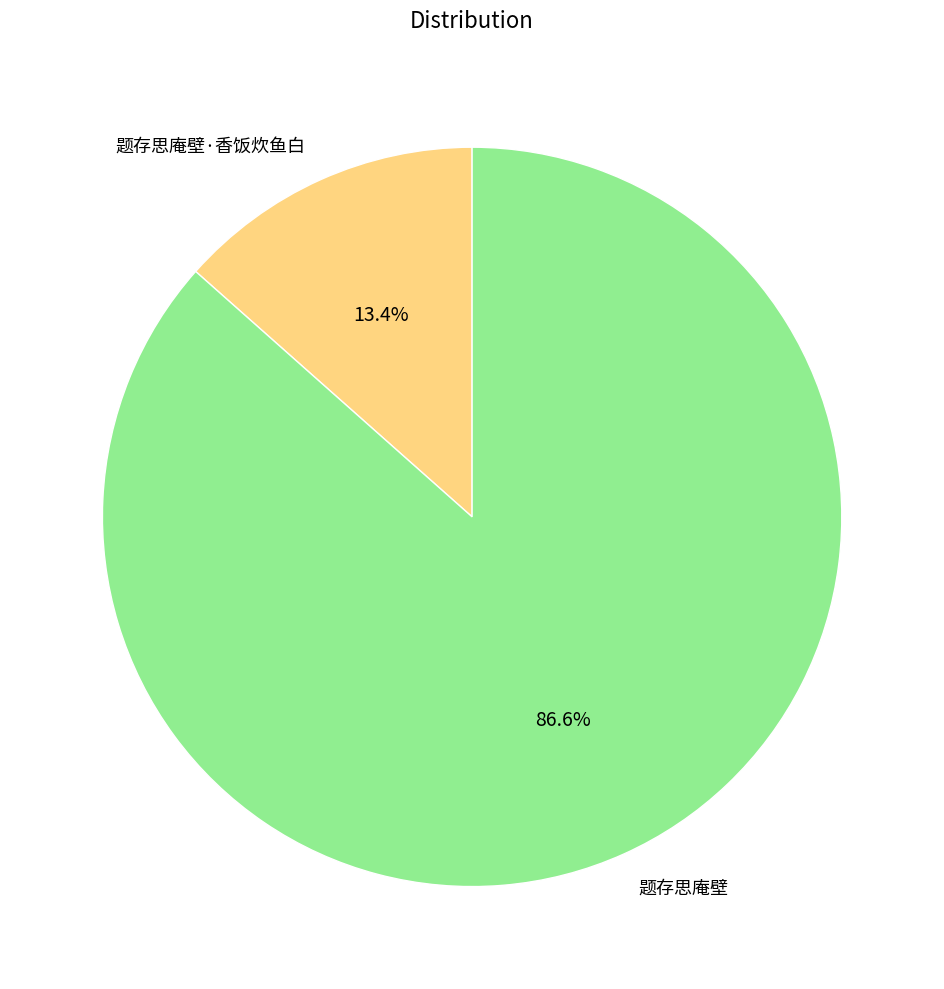

To the nearest percent, what is the average slice percentage?

50%